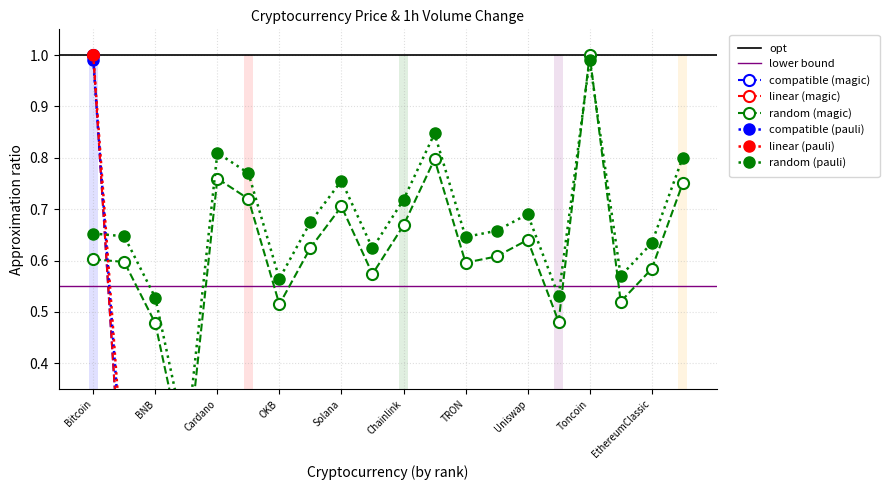

True or false: Price has a value of 0.0 at Dogecoin.

False